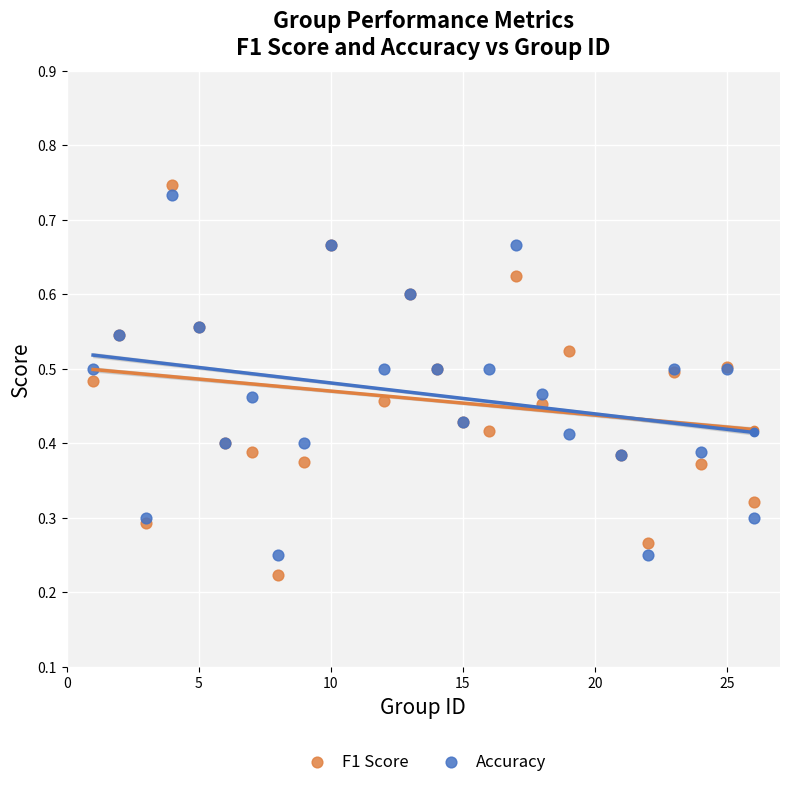

What is the X range (max minus min) for the scatter plot?

25.0